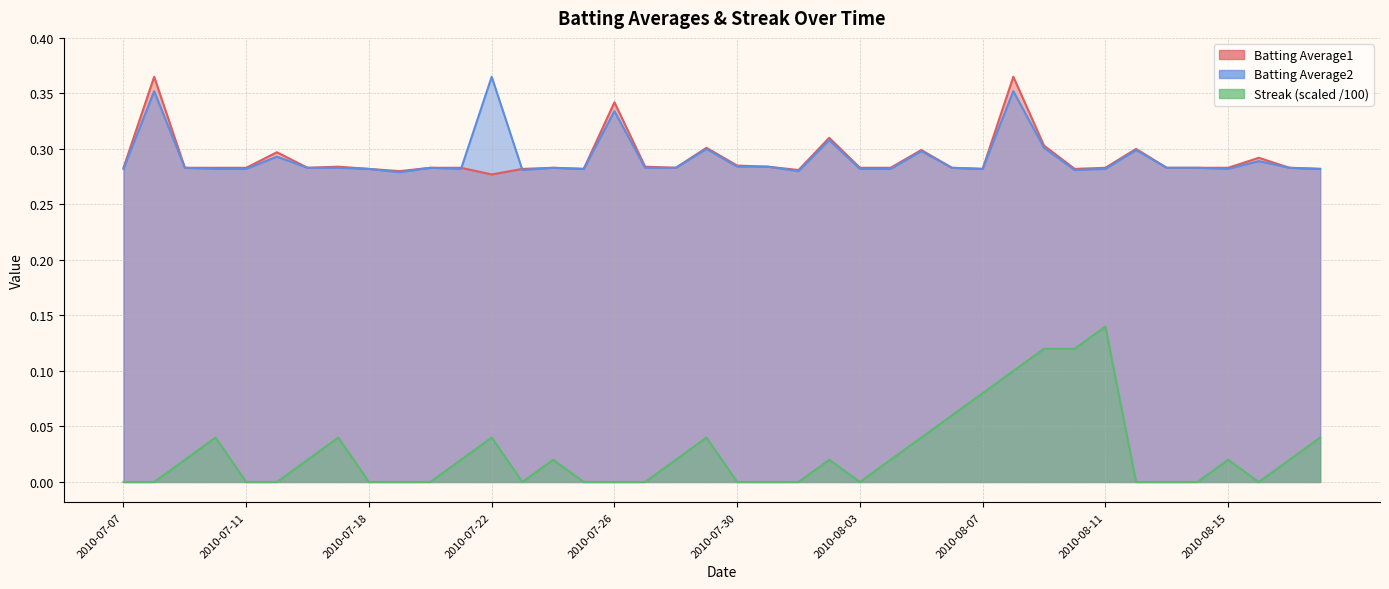

How many data points does each series have?

40